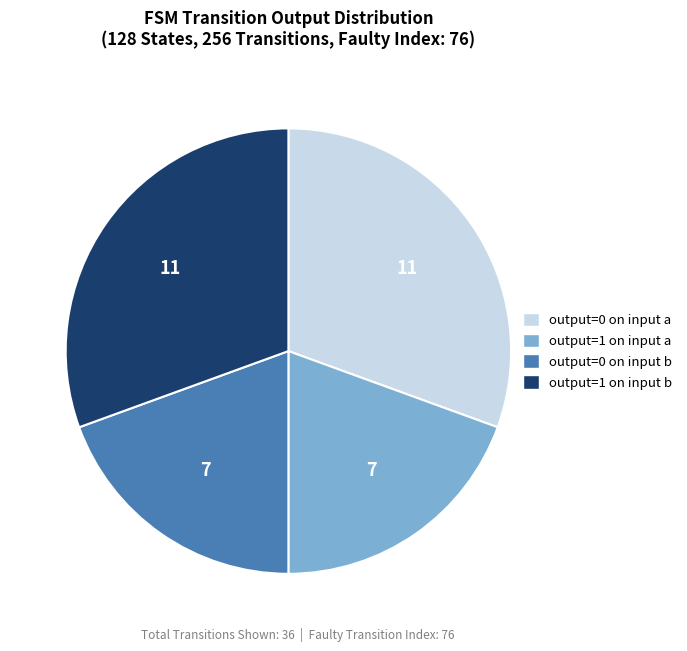

Is output=1 on input a the majority of the pie?

No